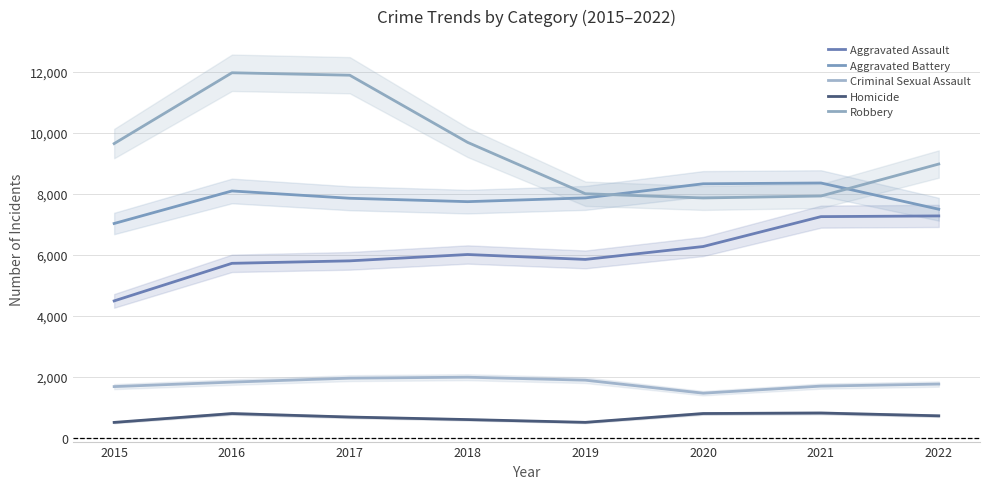

Which has a higher value, 2021 or 2018?

2021